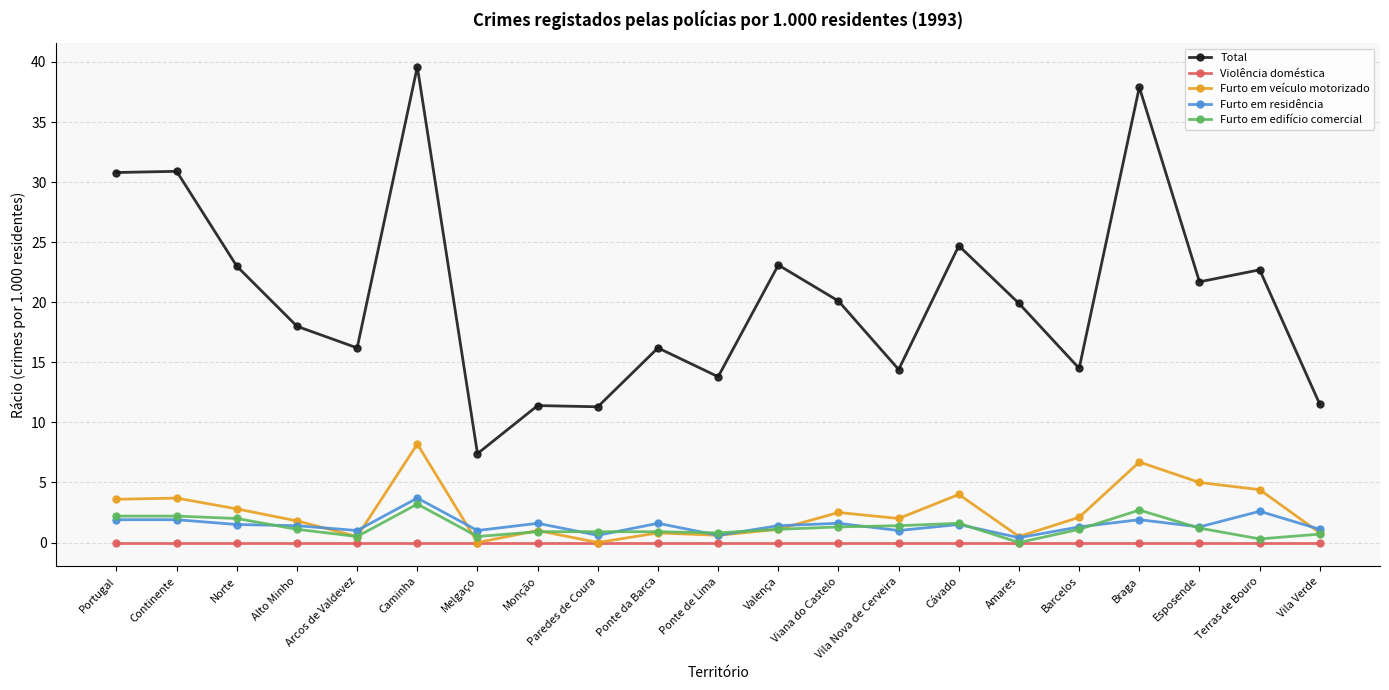

True or false: Total and Furto em edifício comercial intersect in this chart.

False